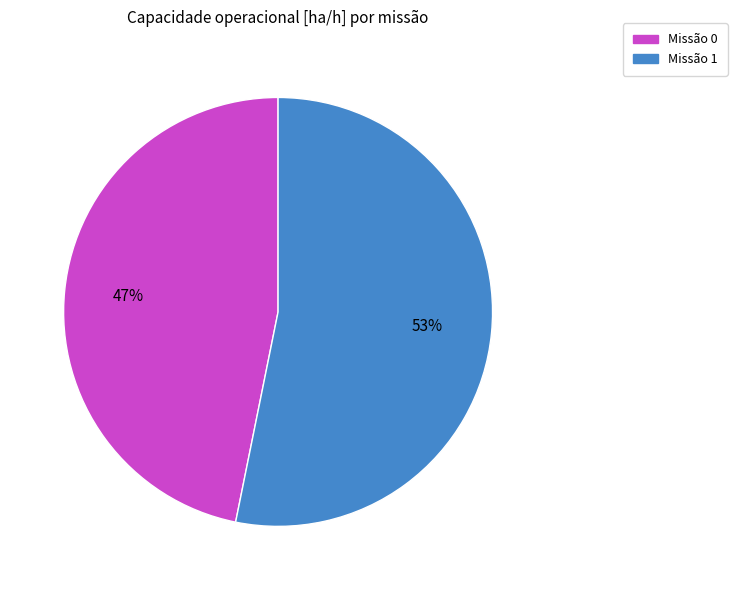

Does any single category account for the majority?

Yes